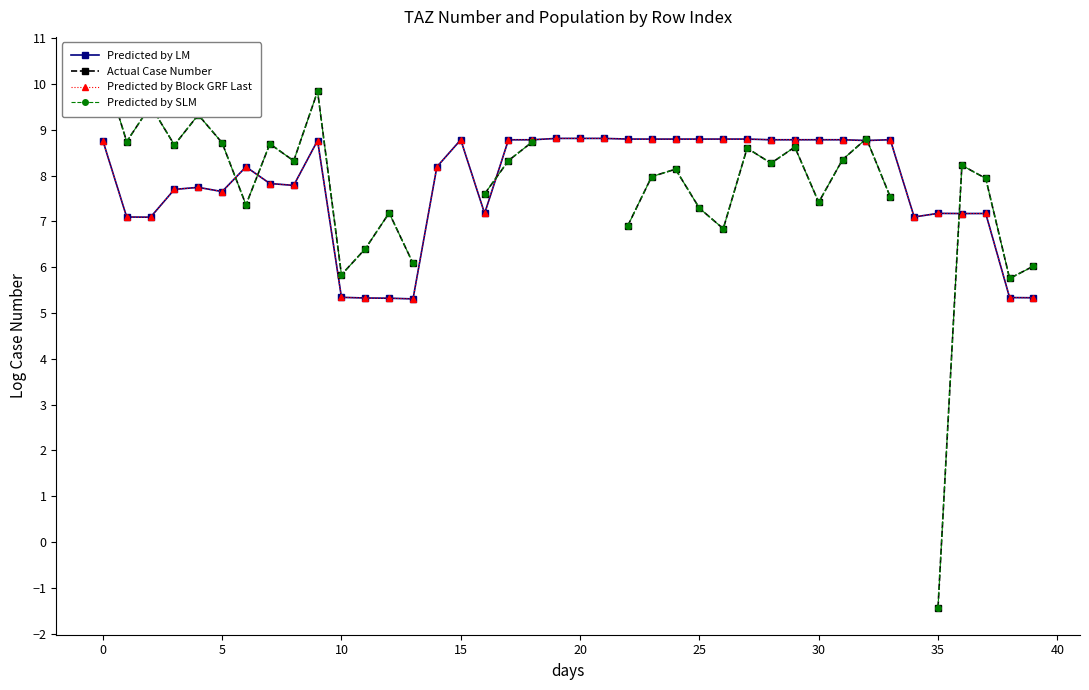

Which series has the widest spread of values?

Actual Case Number